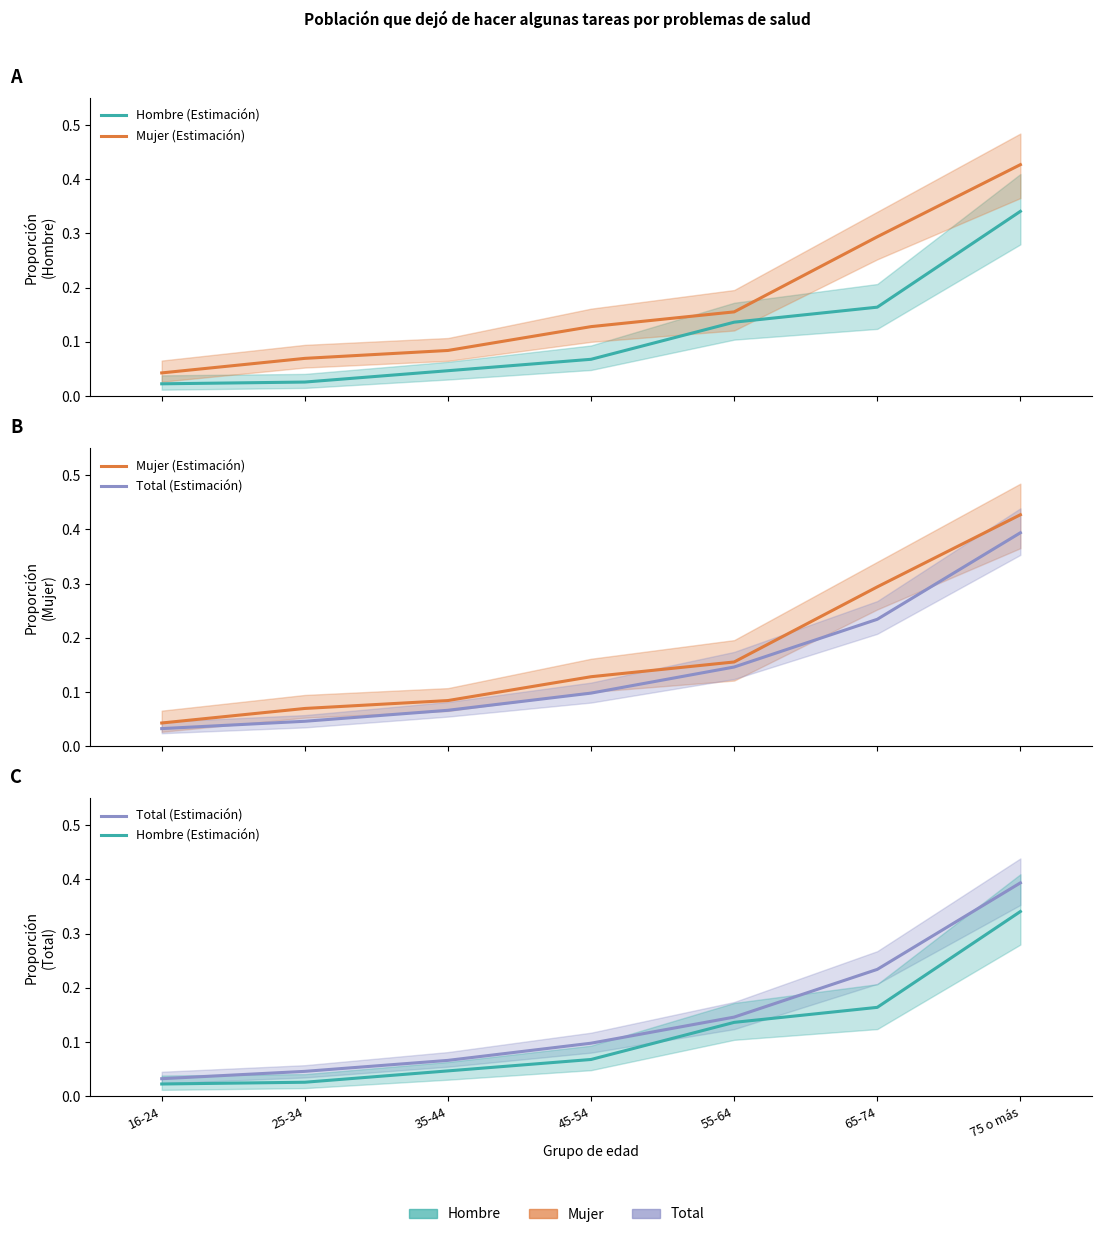

List the labels in order of Total (Estimación) value, largest first.

75 o más, 65-74, 55-64, 45-54, 35-44, 25-34, 16-24